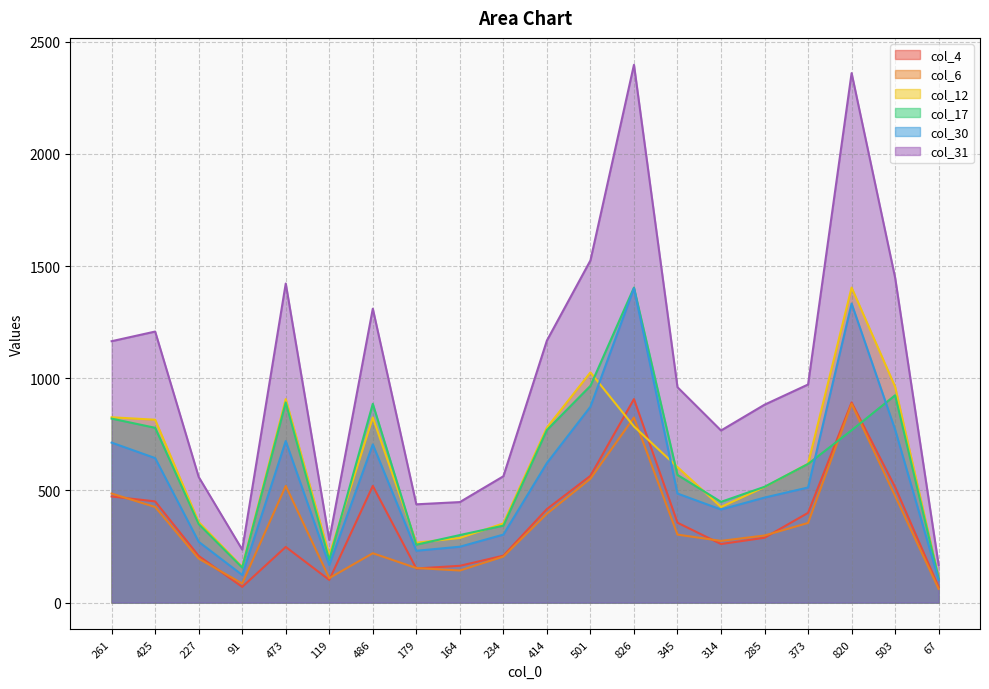

Which has a higher value, 826 or 373?

826